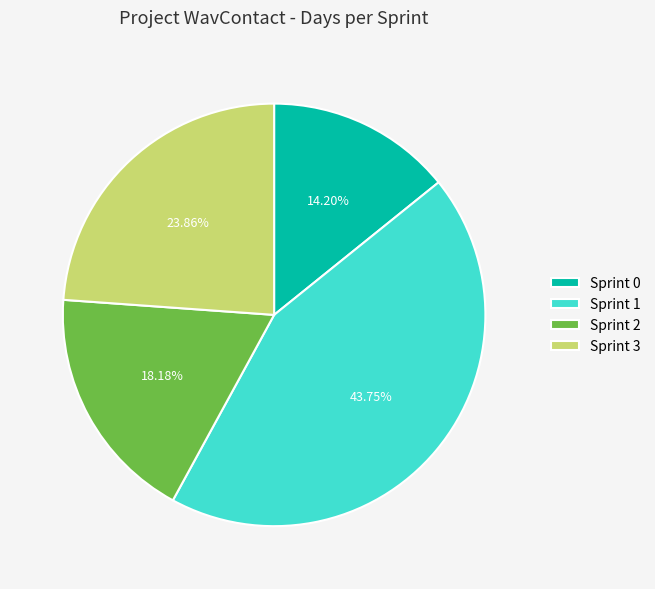

How many slices are in this pie chart?

4